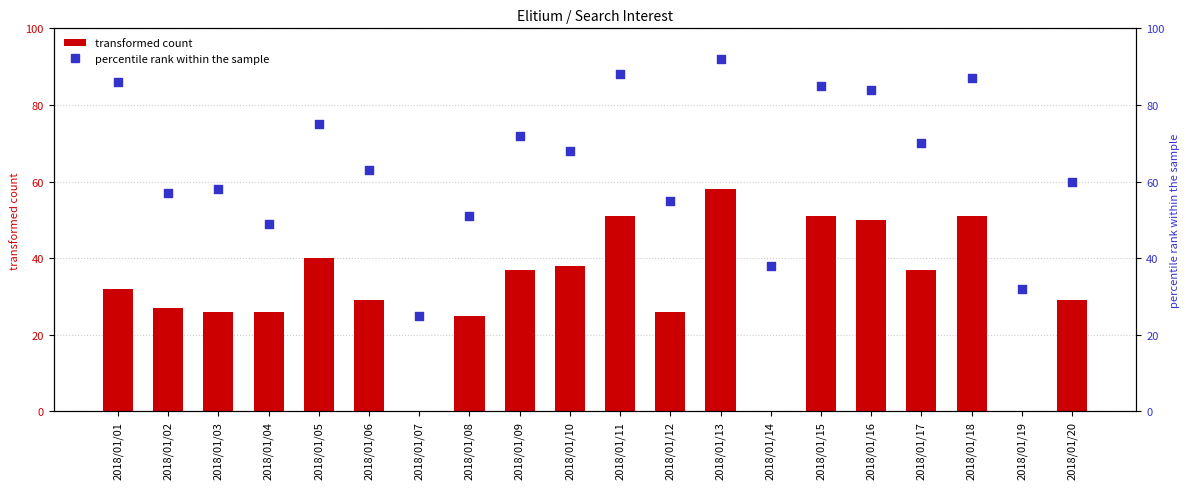

Which series contains the highest Y value?

percentile rank within the sample